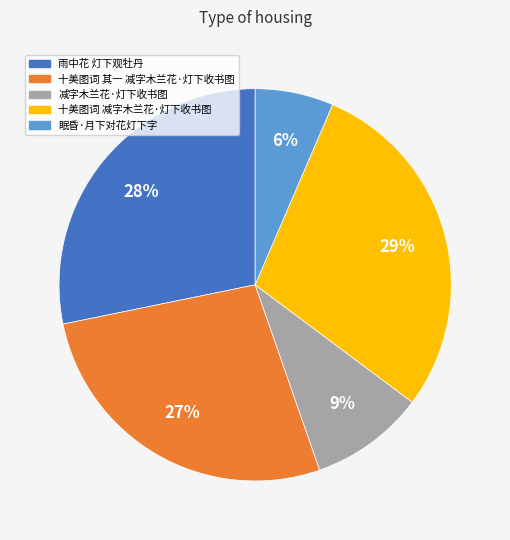

Does any single category account for the majority?

No